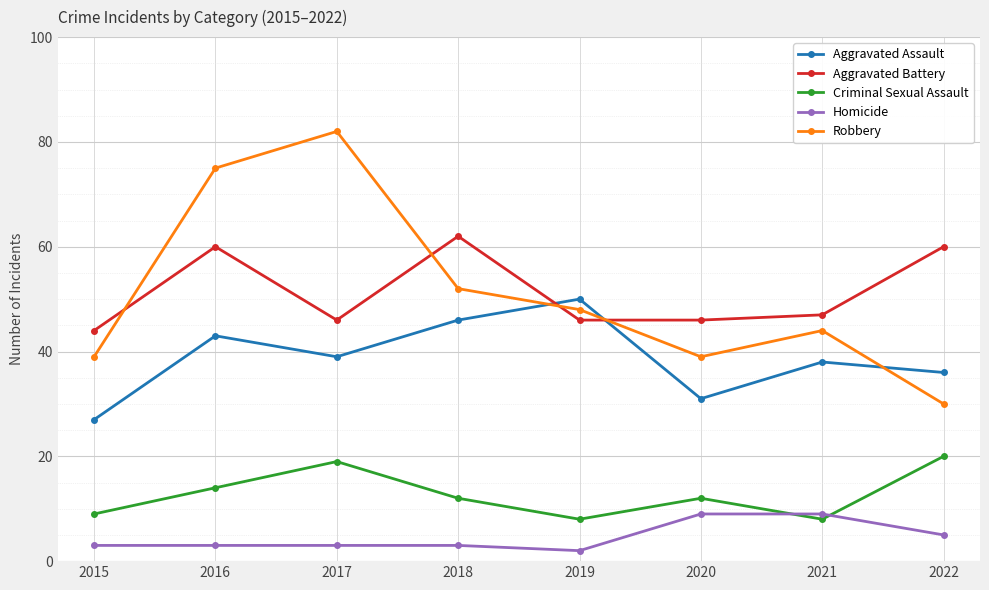

What is the average value of the Aggravated Battery series?

51